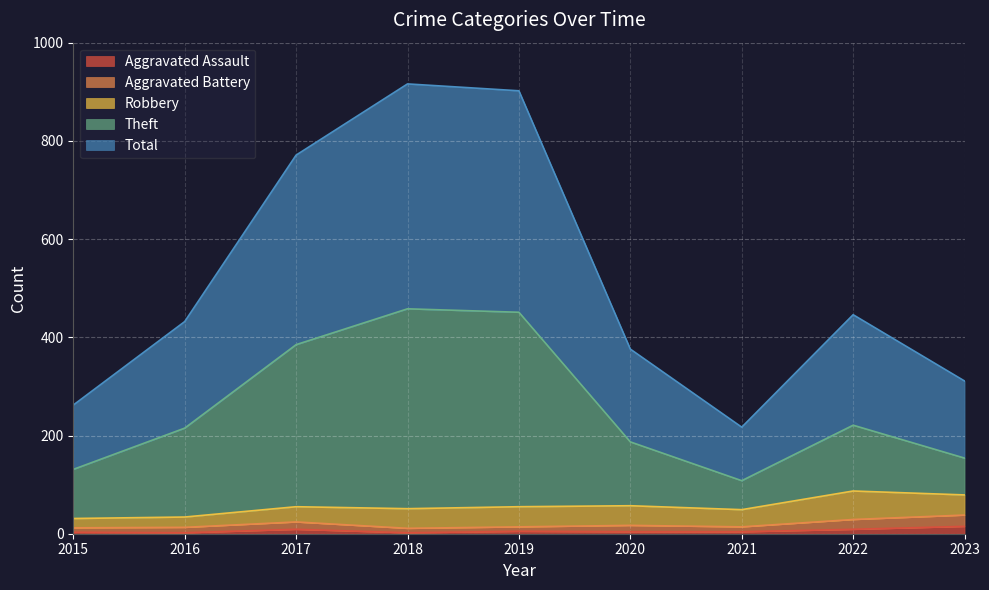

True or false: Total and Aggravated Assault intersect in this chart.

False